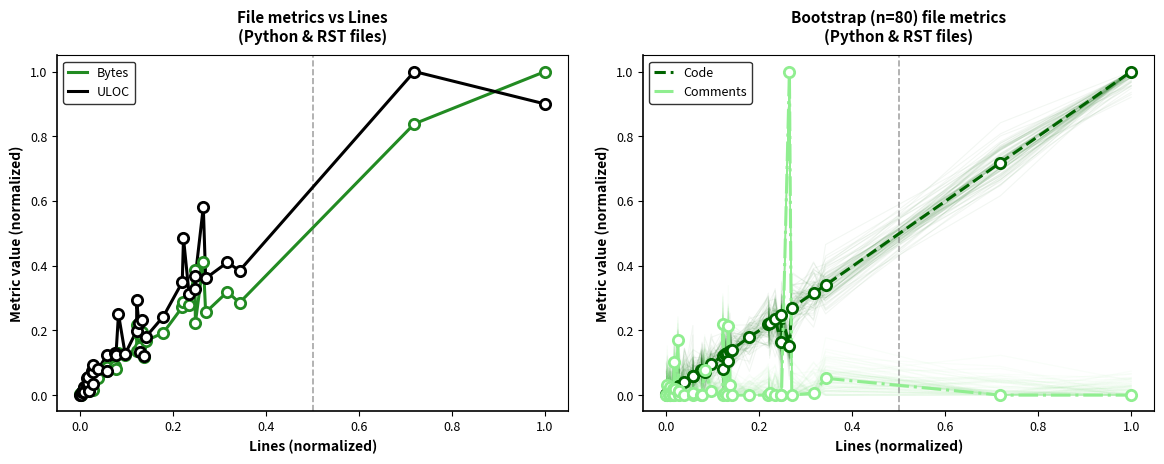

At how many categories does at least one series exceed 0?

40